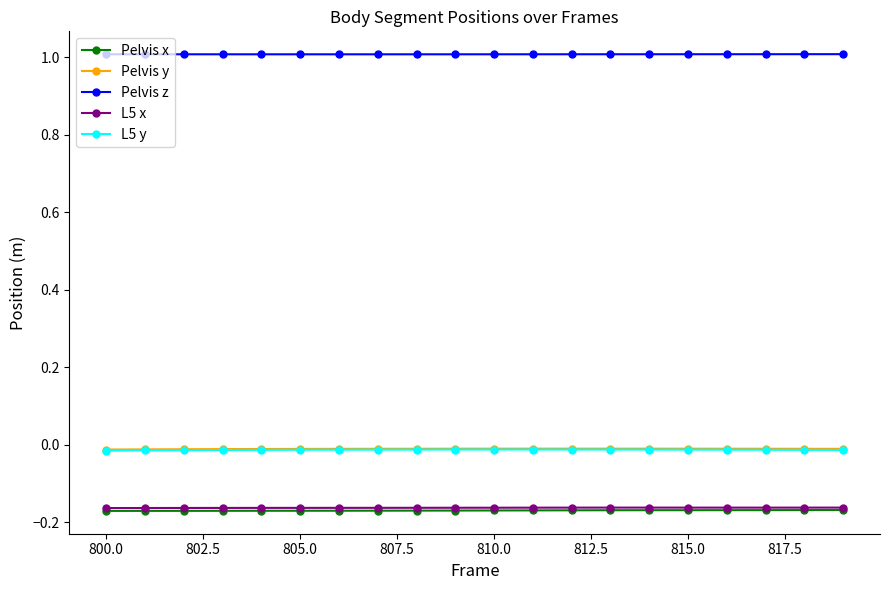

Which series has the largest total across all categories?

Pelvis z